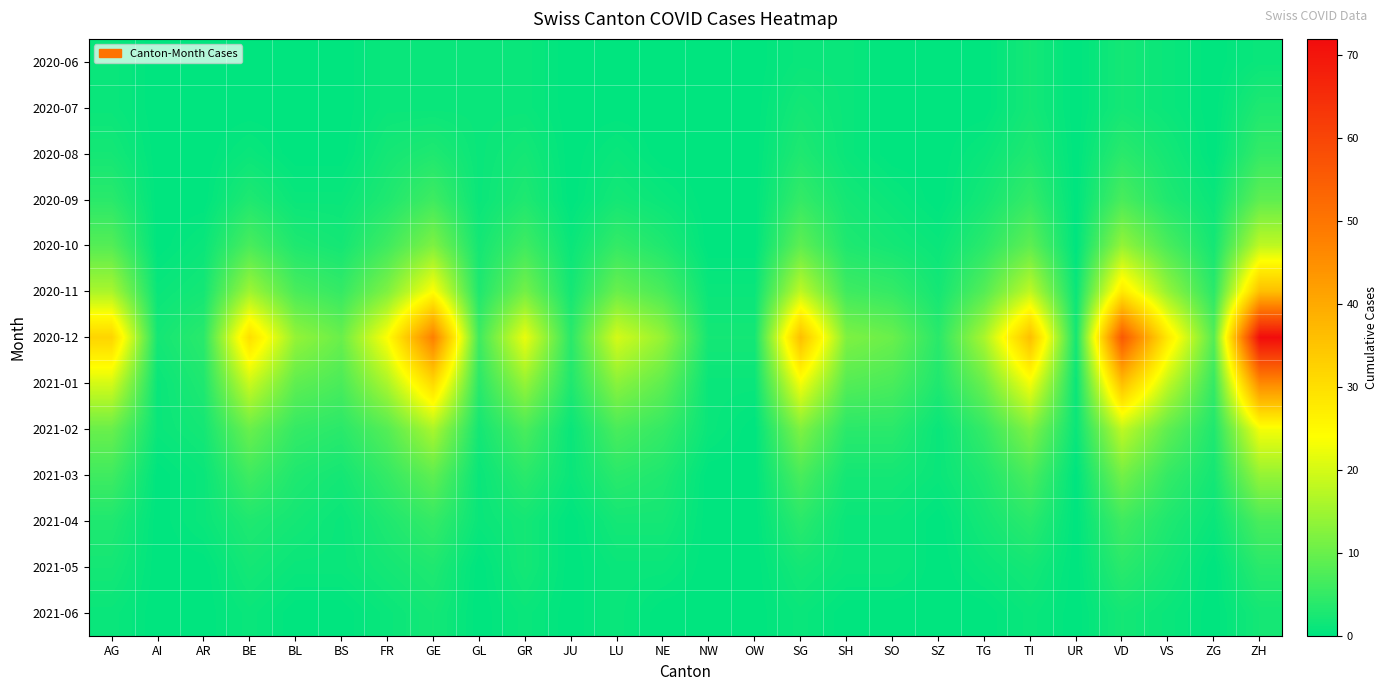

Between ZG and SH, which is larger?

SH